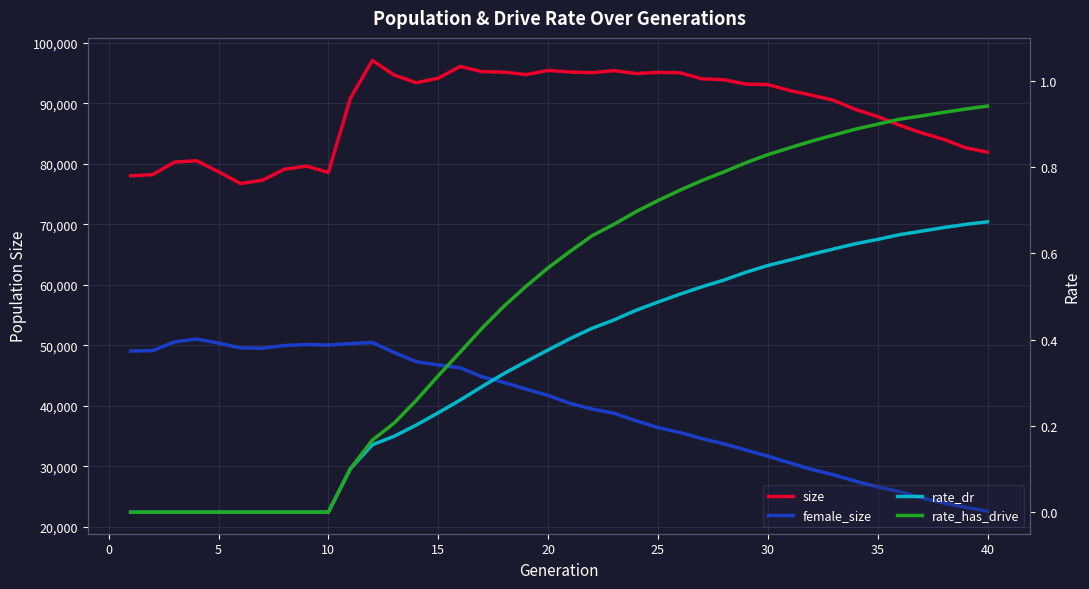

What are all the series names shown in the legend?

size, female_size, rate_dr, rate_has_drive